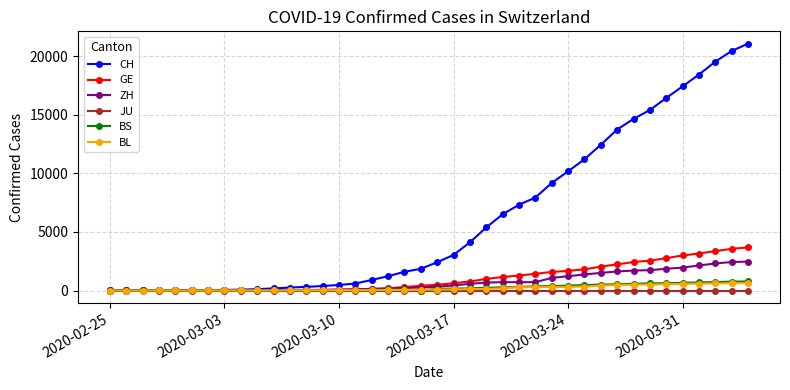

Which series has the largest total across all categories?

CH